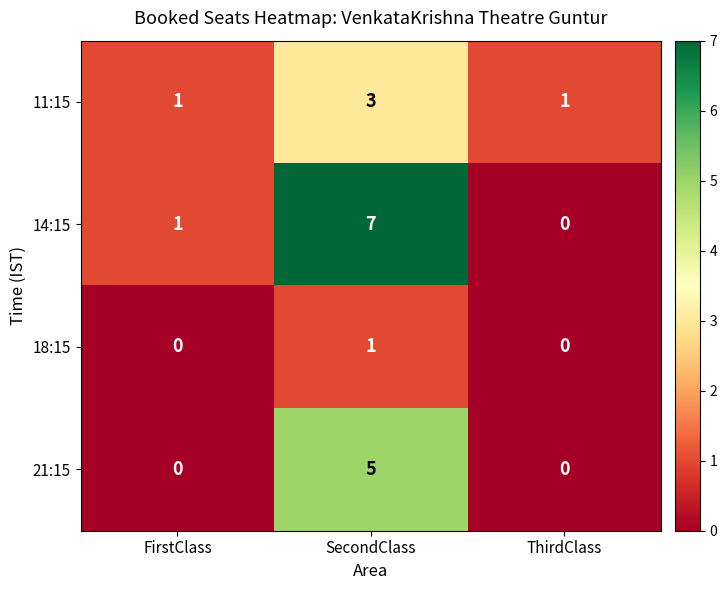

The value of 18:15 at FirstClass is 0. True or false?

True